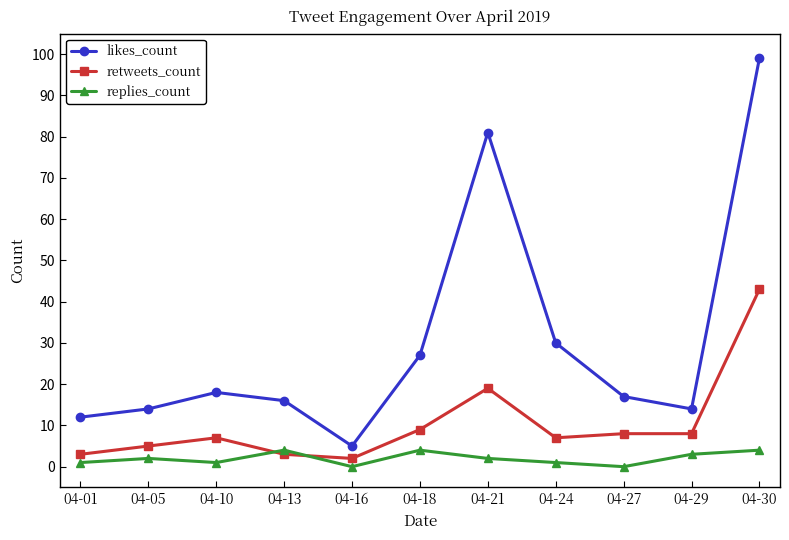

What is the difference between the maximum and minimum values in the likes_count series?

94